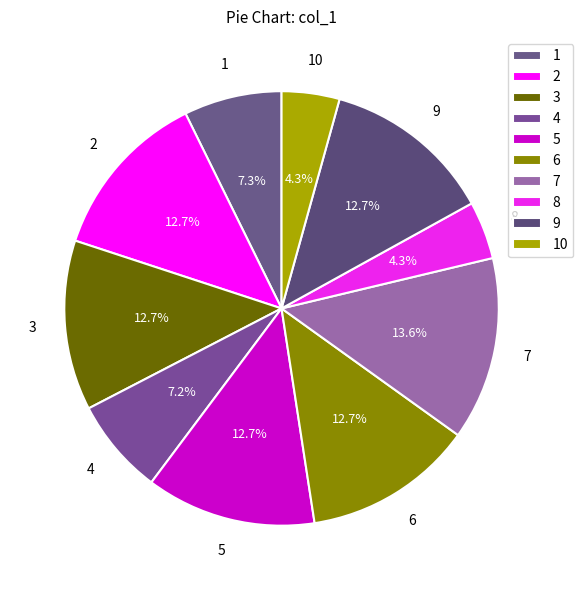

Is there a majority slice in this chart?

No